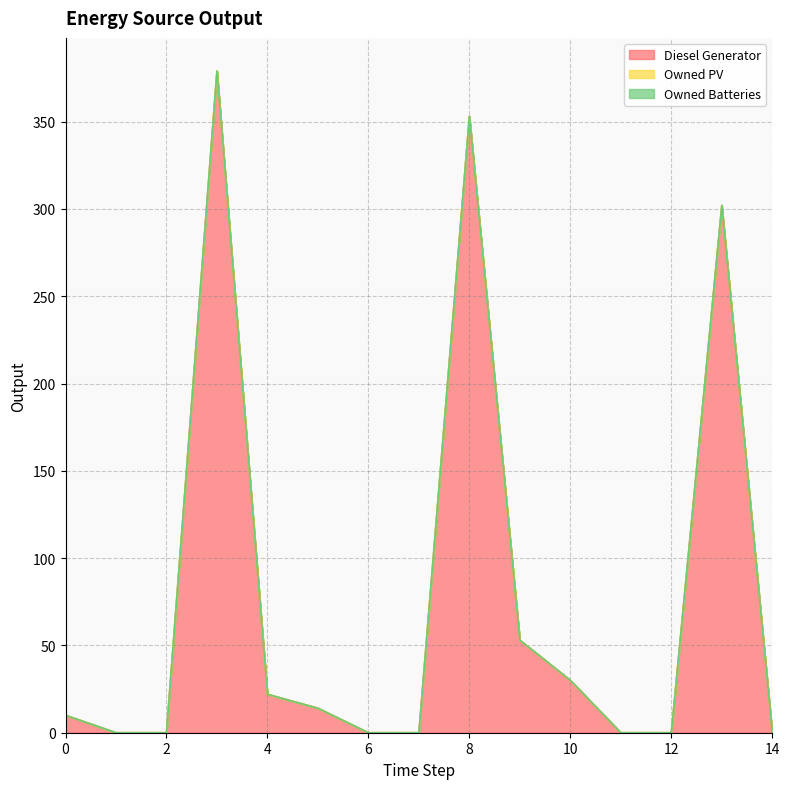

List the series in order of their peak value, lowest first.

Owned PV, Owned Batteries, Diesel Generator